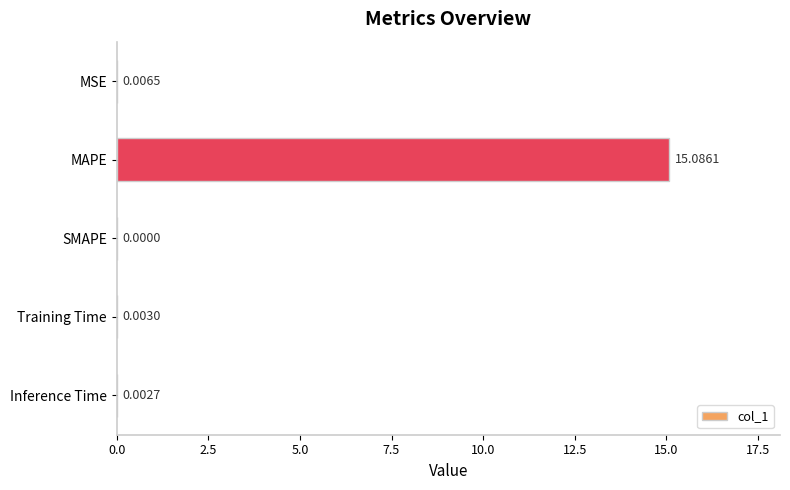

What is the greatest value displayed?

15.1